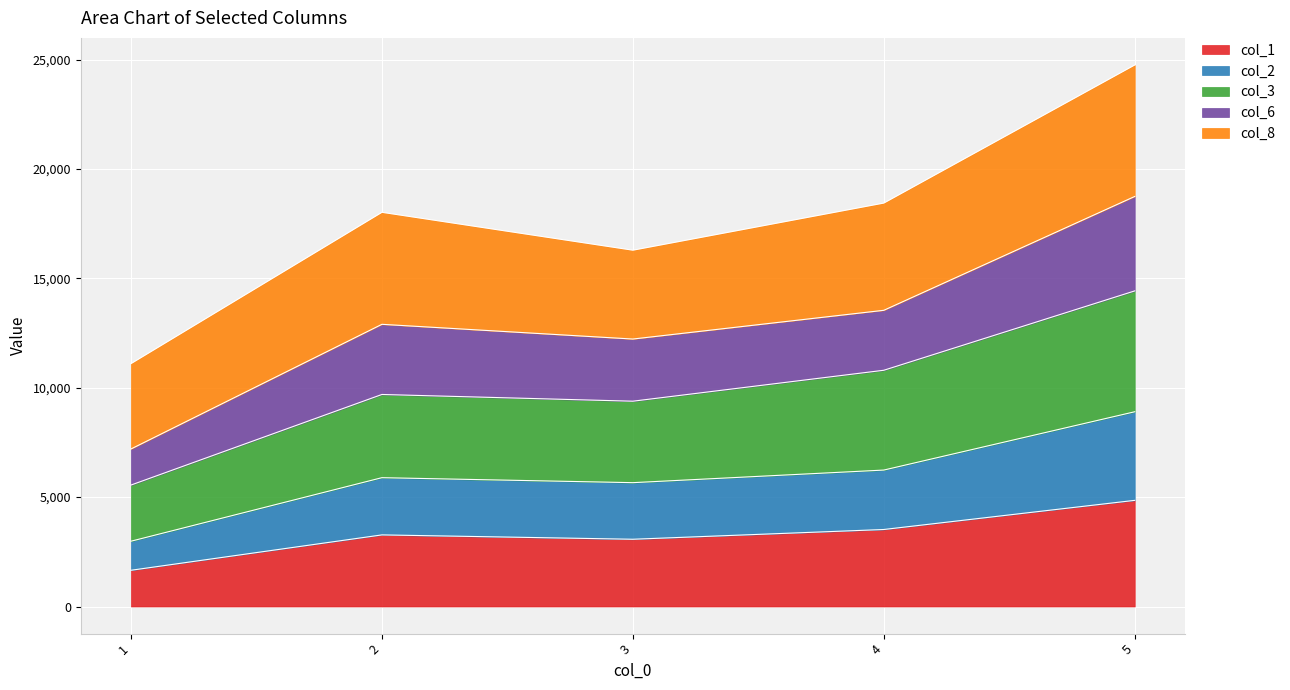

The col_2 series shows 5887.7 at 2. True or false?

True